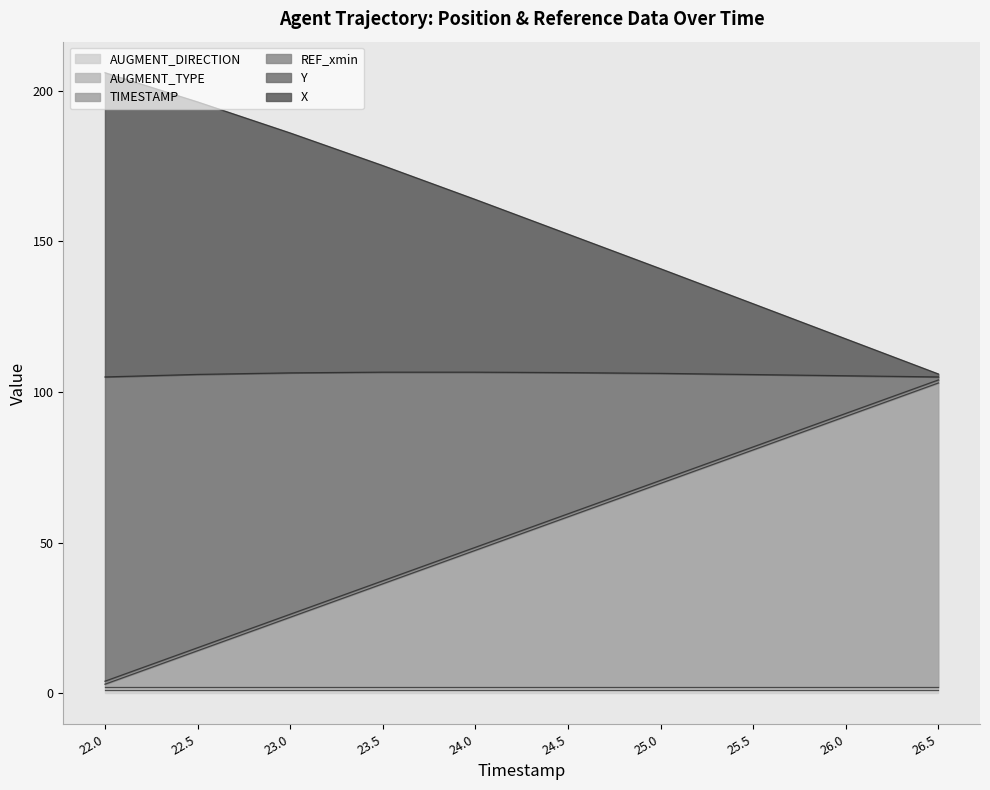

The value of Y at 23.0 is 321.5. True or false?

False